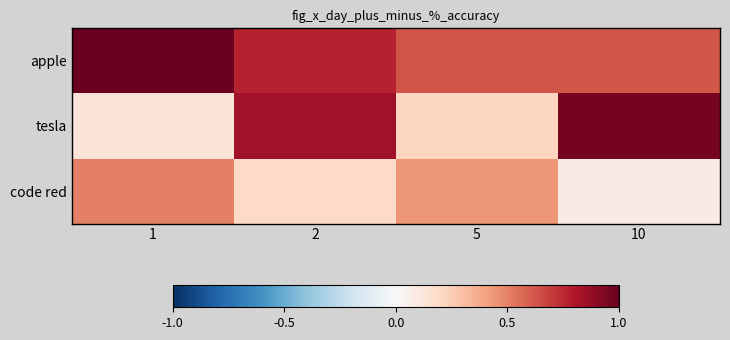

Between 10 and 1, which is larger?

1